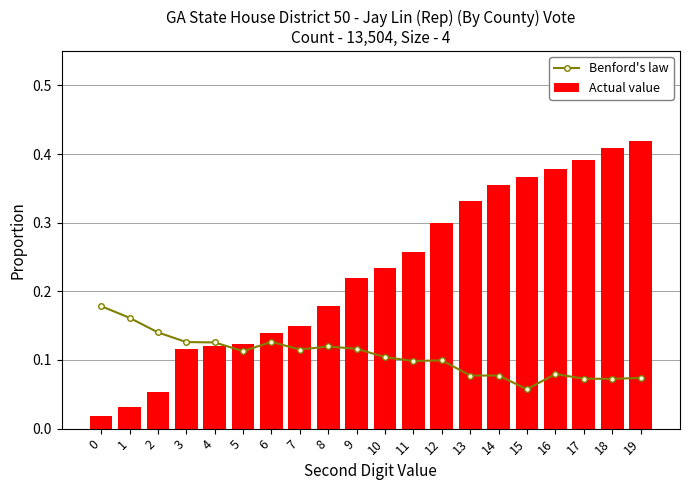

Is the value of Actual value at 6 greater than the value of Benford's law at 15?

Yes